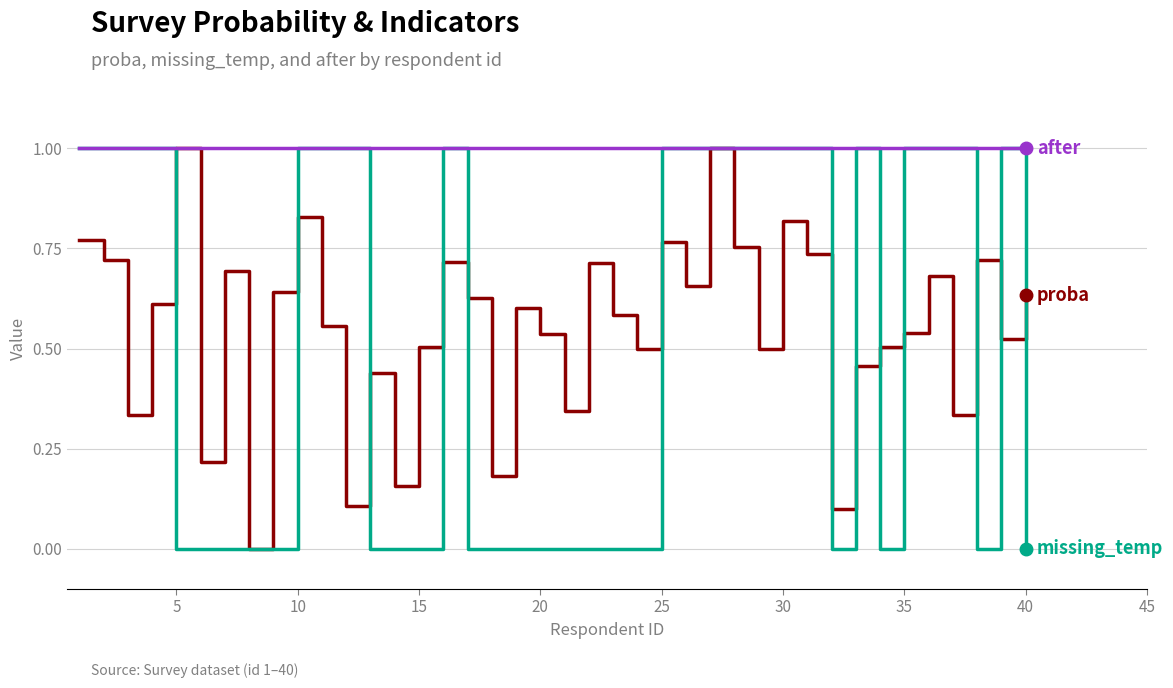

What is the maximum value shown in the chart?

1.0